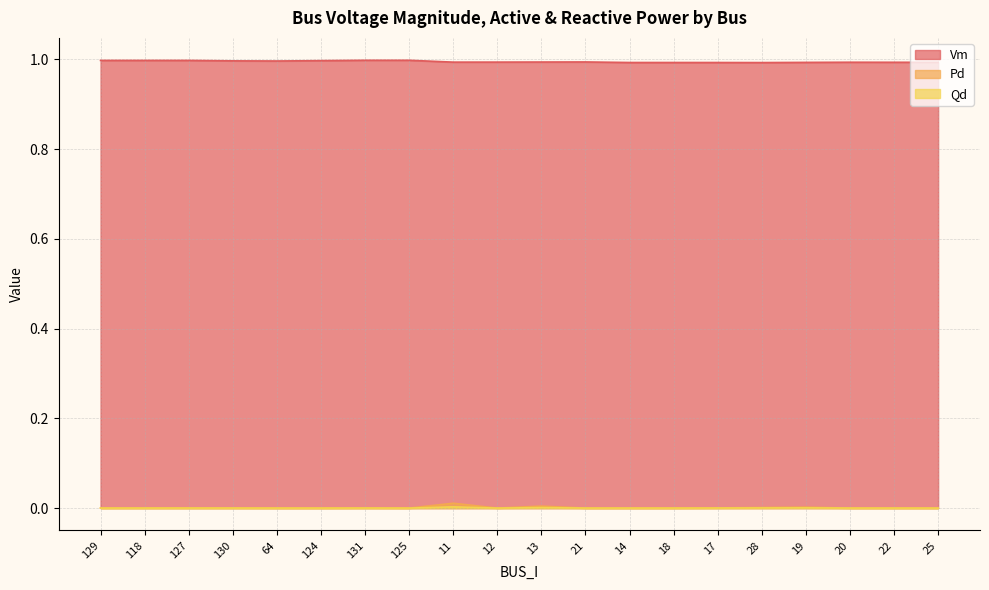

What is the value of the Vm point at the 7th from the left?

1.0